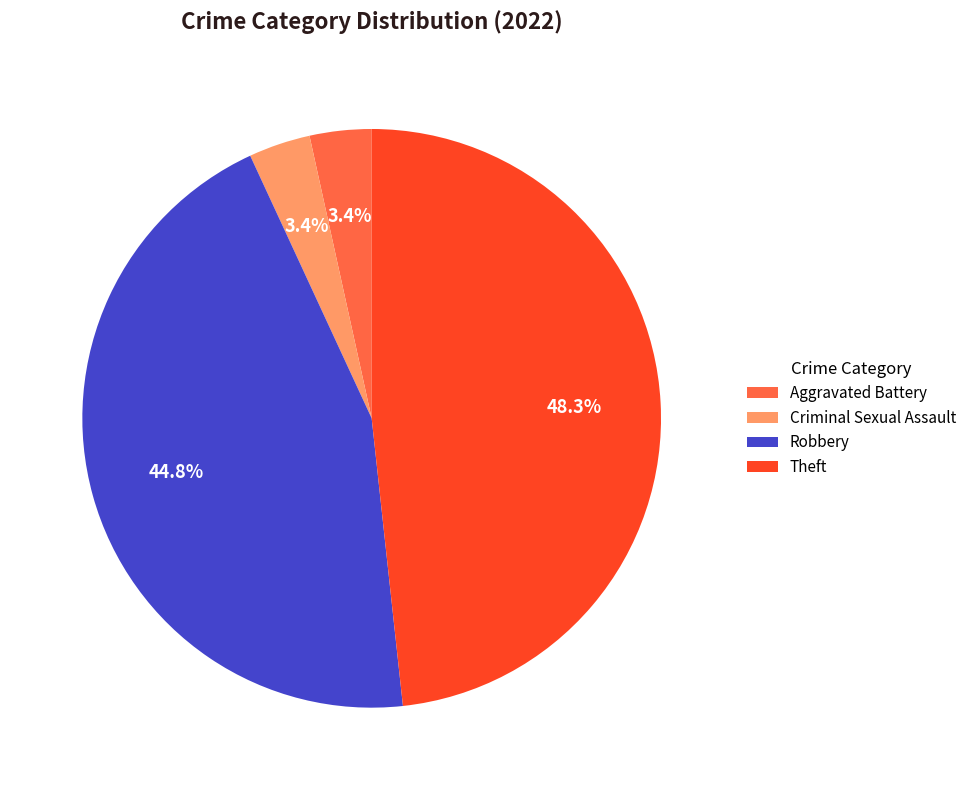

Between Criminal Sexual Assault and Robbery, which is larger?

Robbery